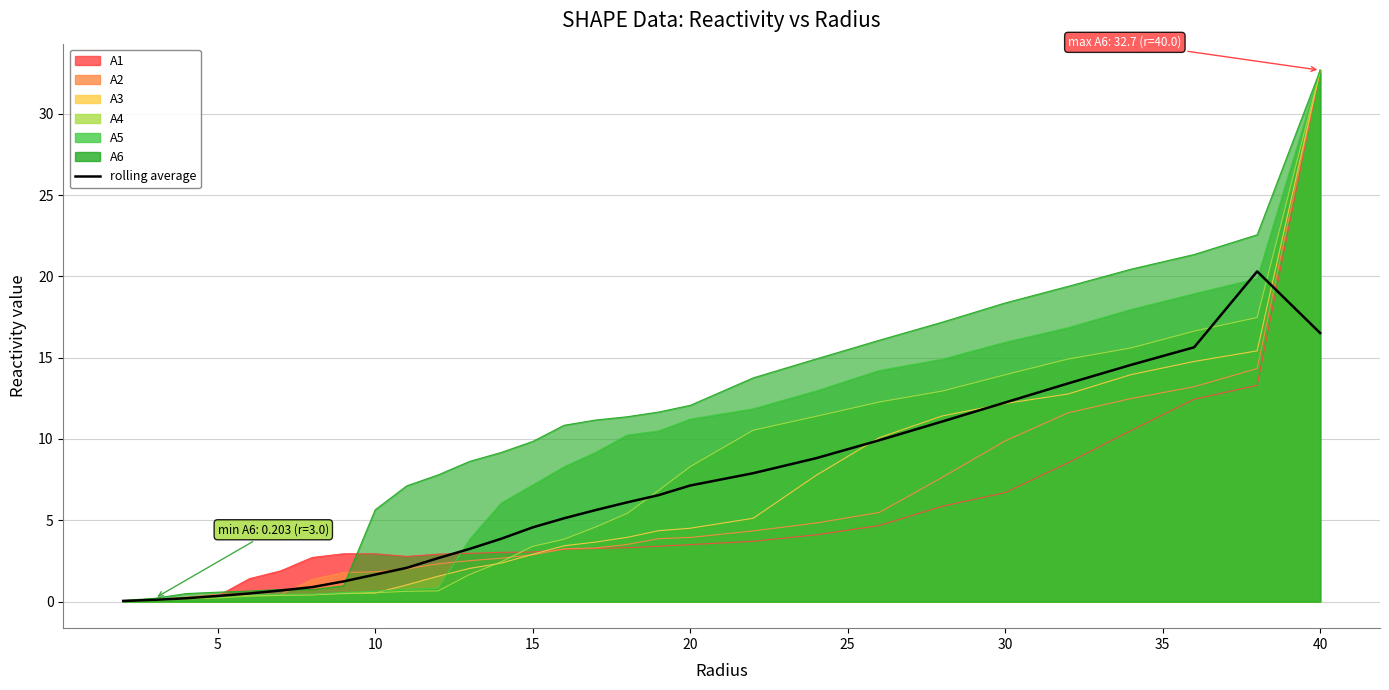

What is the value of the 6th point from the left?

0.7